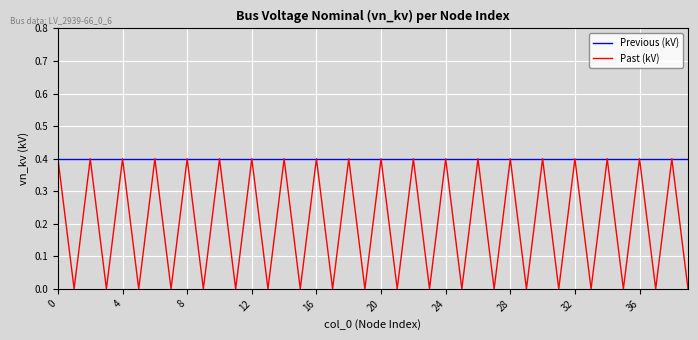

Which series has the largest range (max minus min)?

Past (kV)